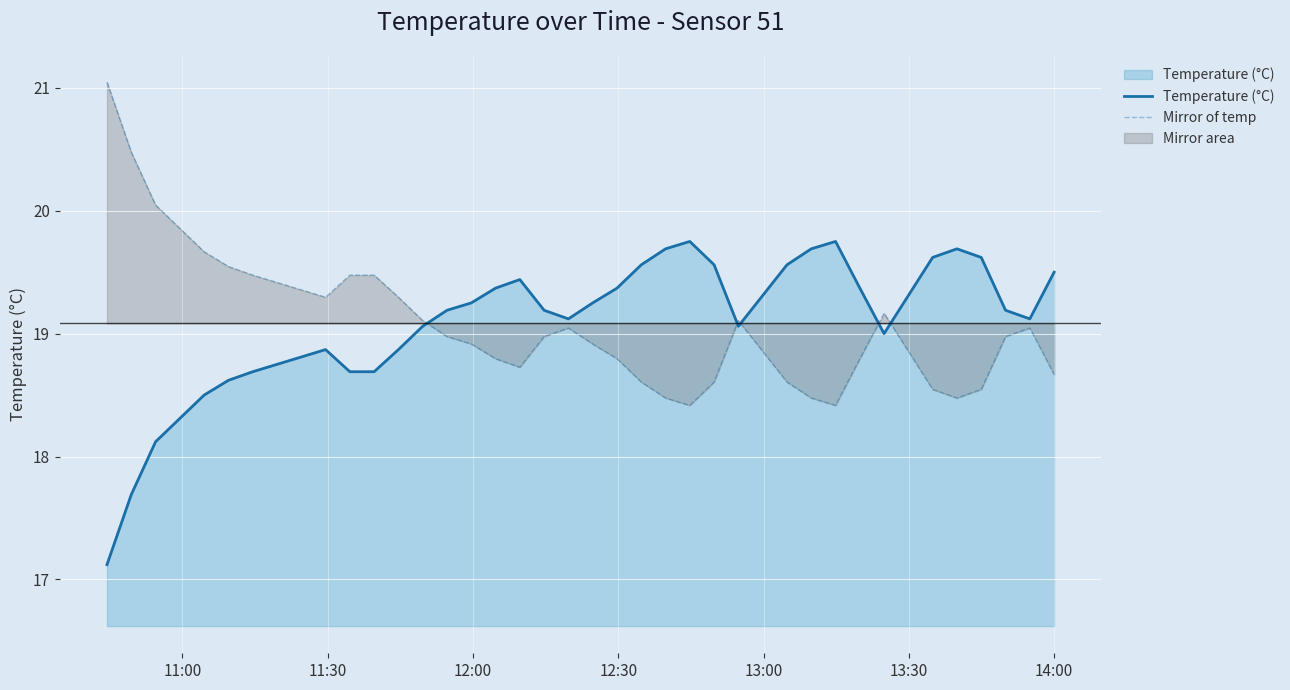

What is the difference between the maximum and minimum values in the Temperature (°C) series?

2.6